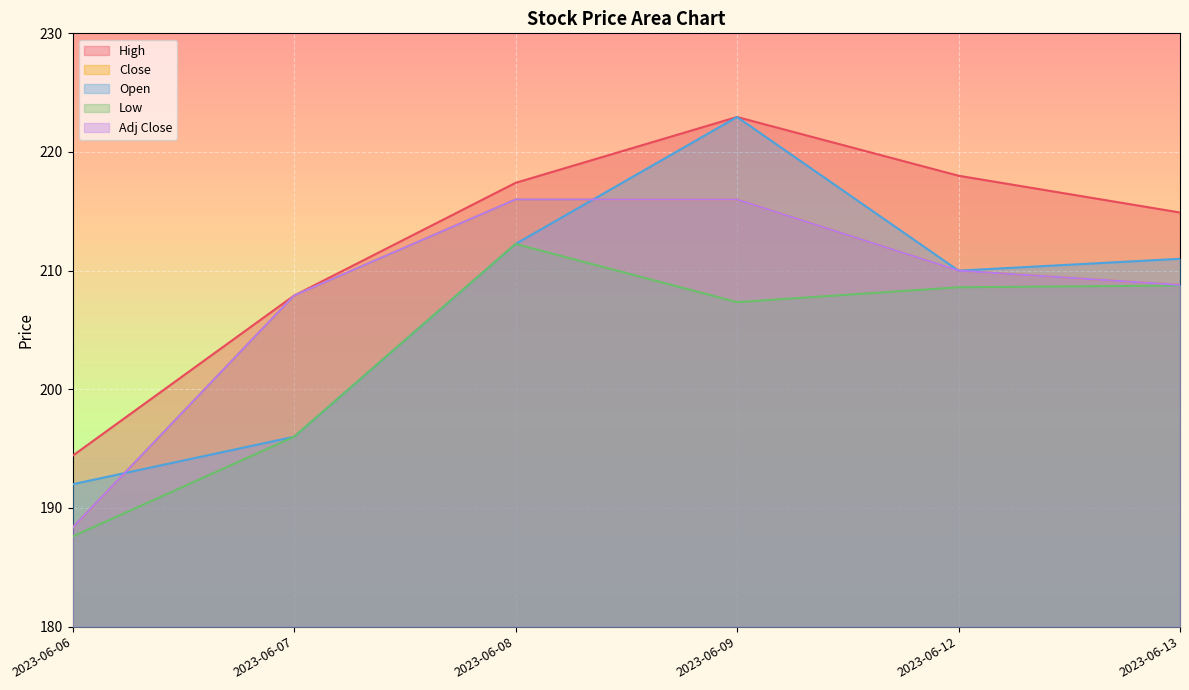

What is the maximum value shown in the chart?

222.9